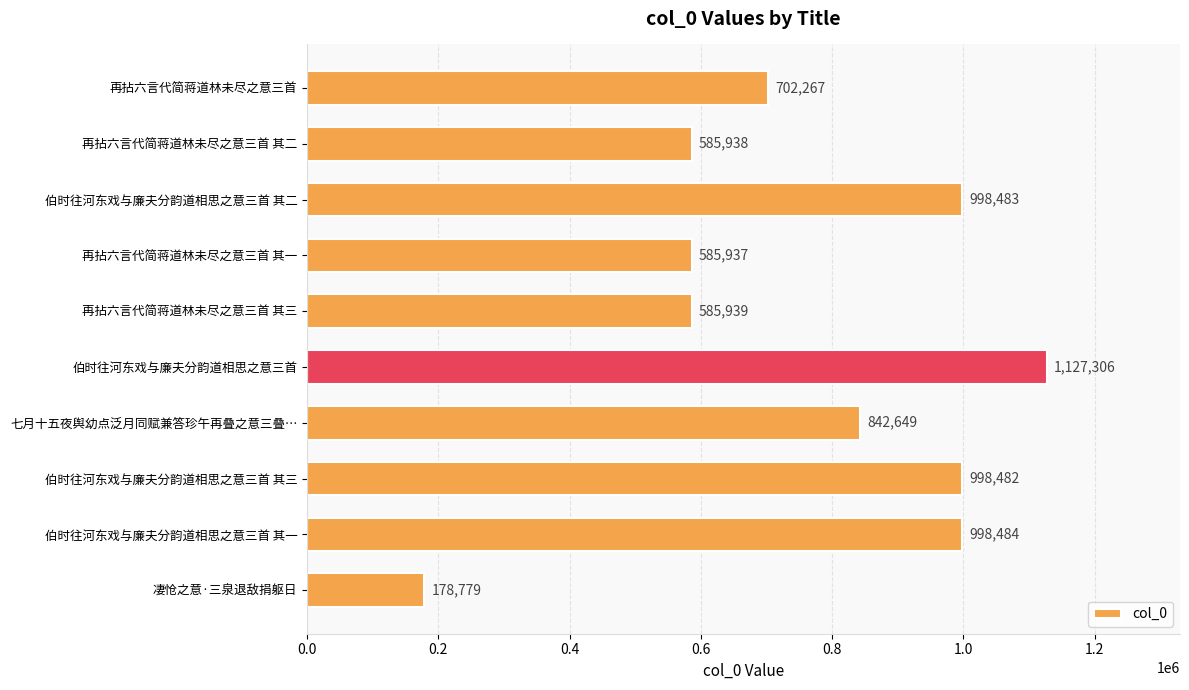

What is the greatest value displayed?

1127306